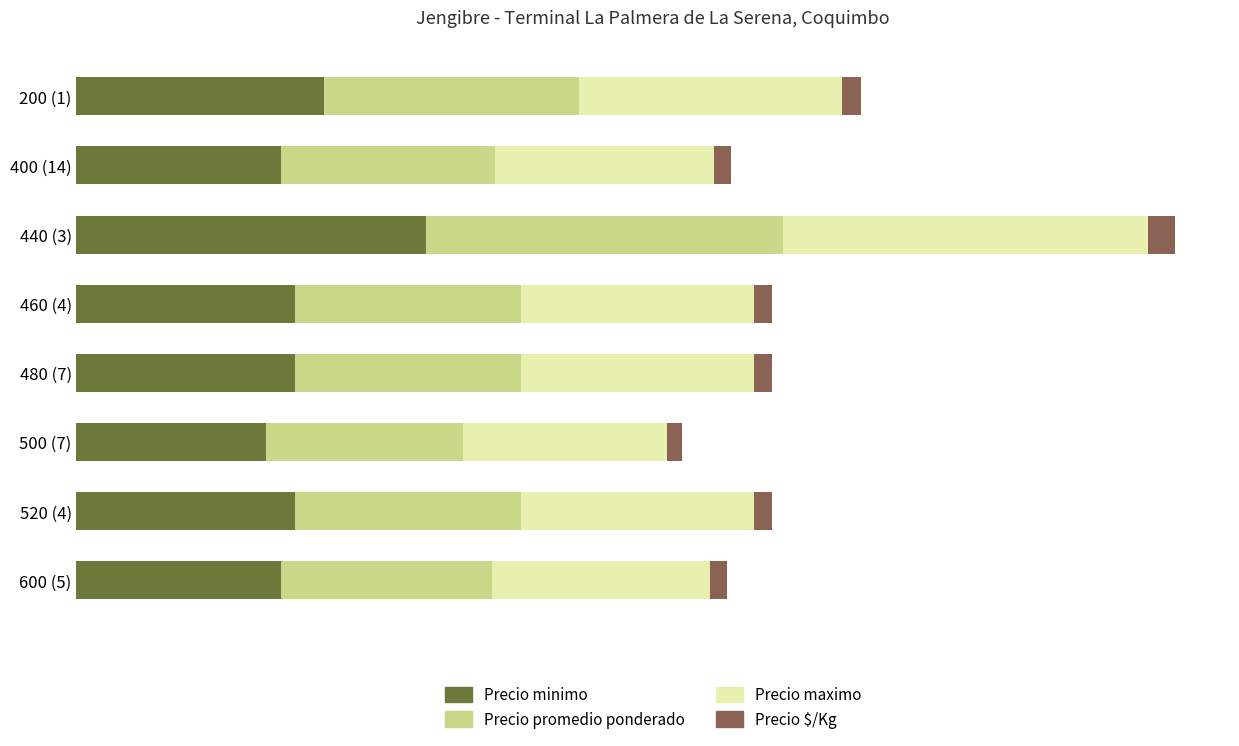

What is the value of the Precio promedio ponderado bar at the 6th from the left?

13500